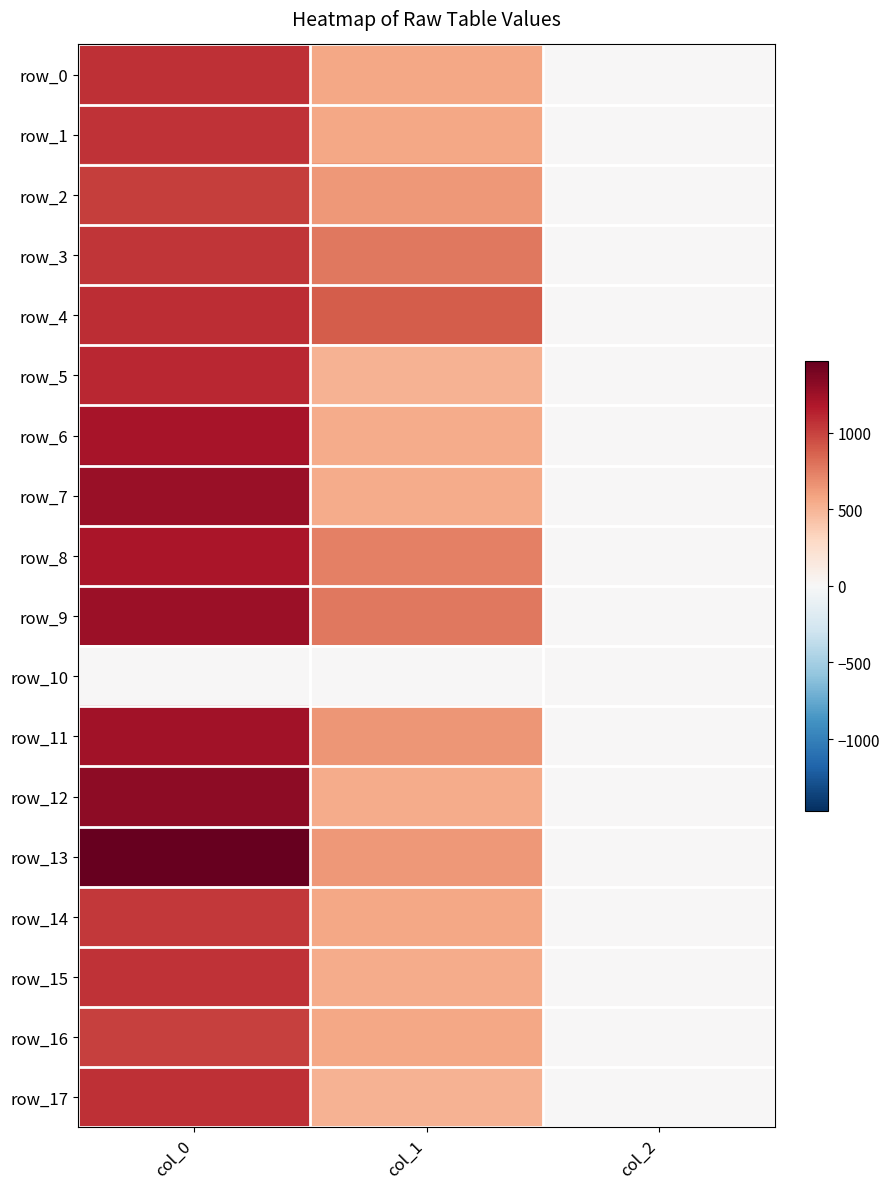

Which series changed the most between col_0 and col_1?

row_13